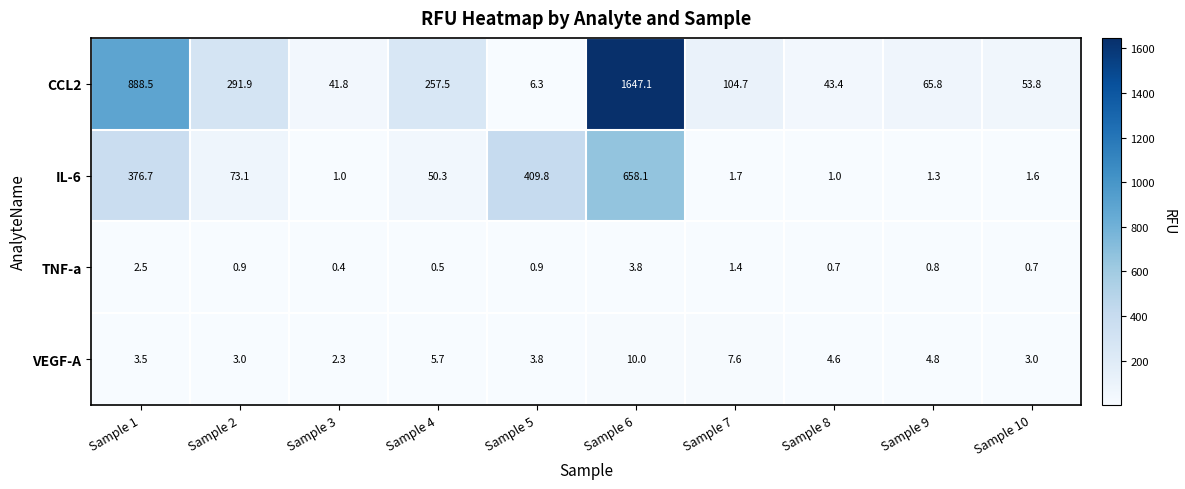

Which series has the largest range (max minus min)?

CCL2